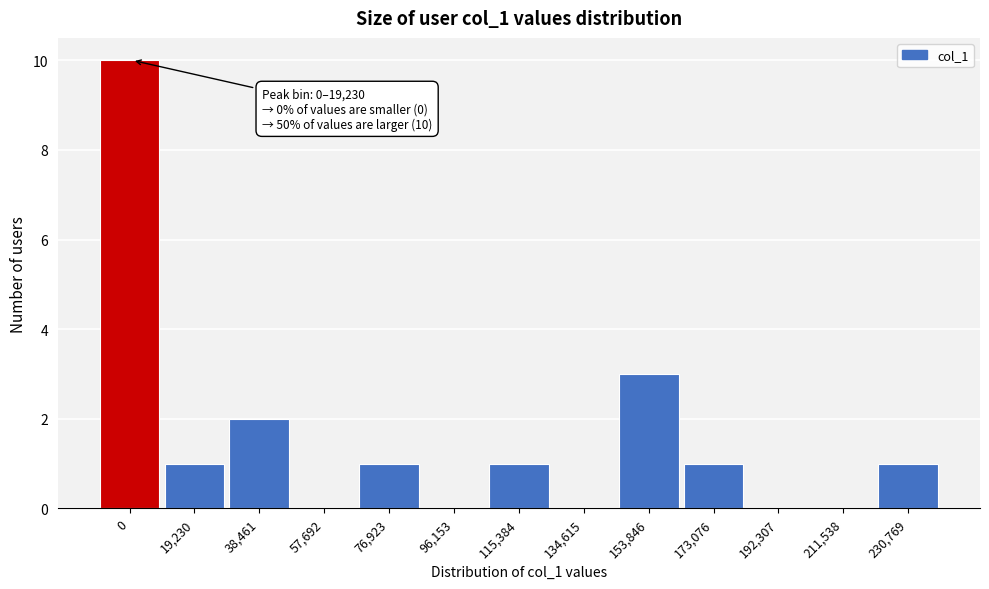

Reading right to left, extract all data points from this chart.

230,769=1	211,538=0	192,307=0	173,076=1	153,846=3	134,615=0	115,384=1	96,153=0	76,923=1	57,692=0	38,461=2	19,230=1	0=10